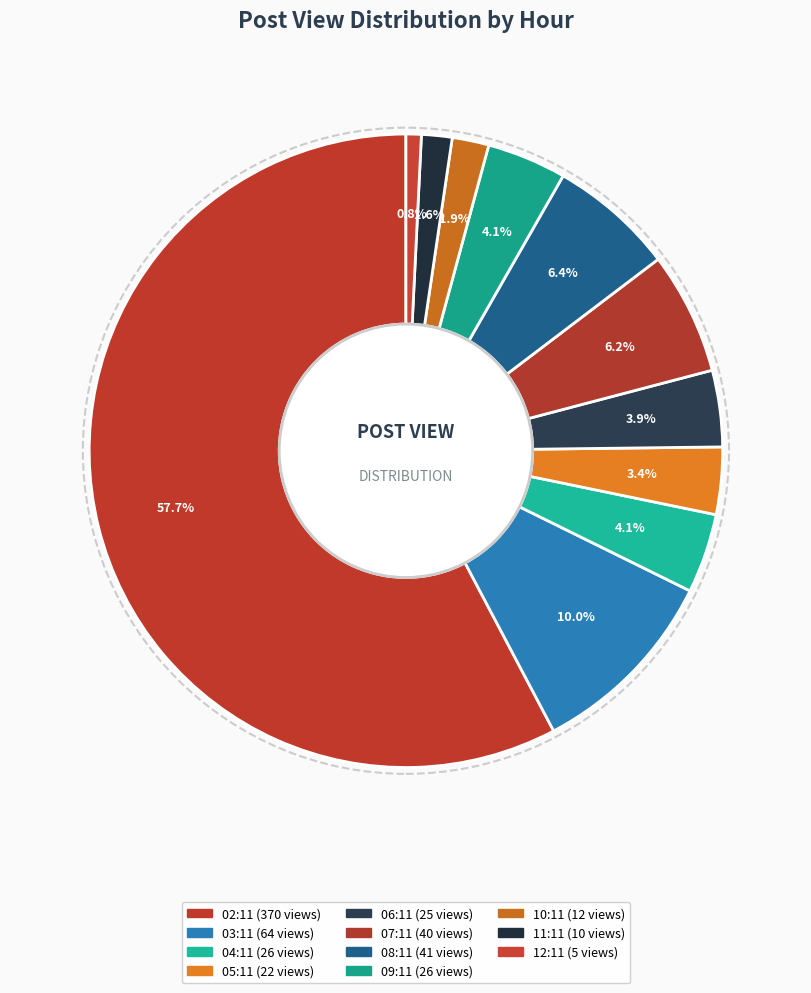

Count the number of slices in the pie.

11